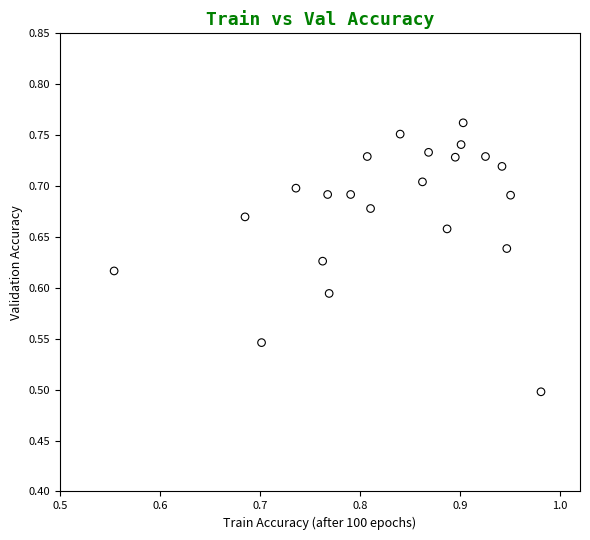

What is the range of X values (max minus min)?

0.4